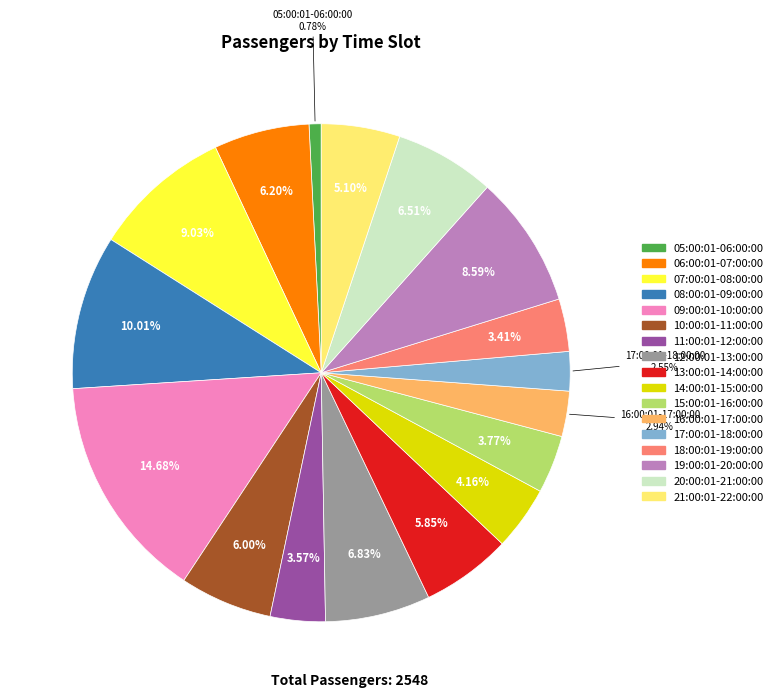

Between 11:00:01-12:00:00 and 13:00:01-14:00:00, which is larger?

13:00:01-14:00:00